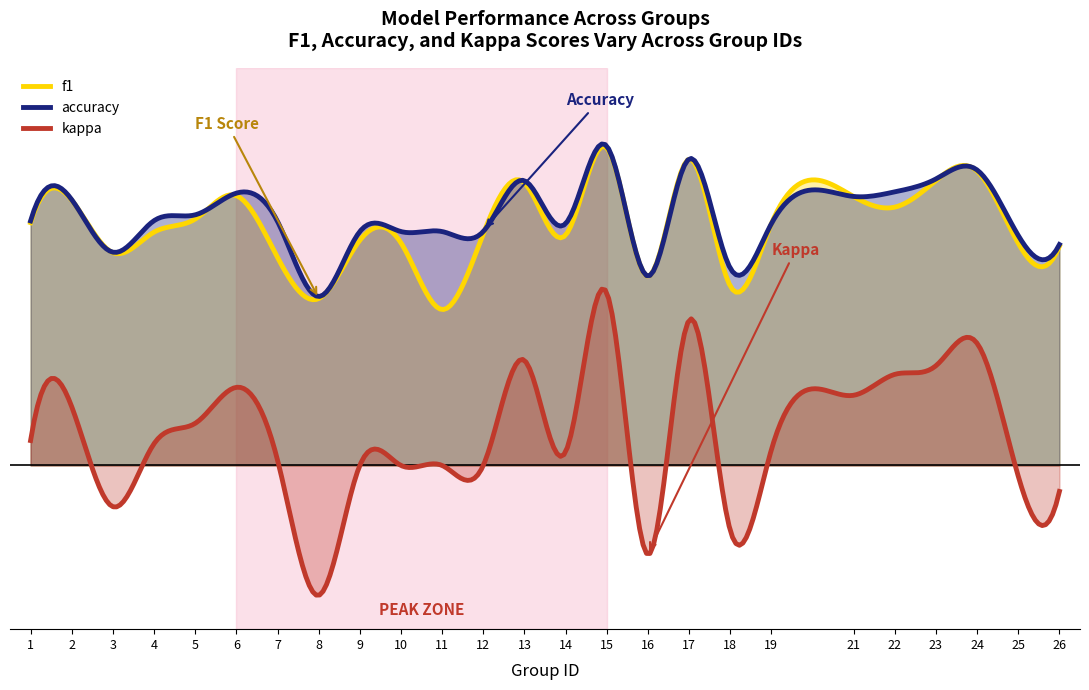

Reading right to left, extract all data points from this chart.

f1: 26=0.5	25=0.5	24=0.6	23=0.6	22=0.6	21=0.6	19=0.5	18=0.4	17=0.7	16=0.4	15=0.7	14=0.5	13=0.6	12=0.5	11=0.3	10=0.5	9=0.5	8=0.4	7=0.4	6=0.6	5=0.5	4=0.5	3=0.5	2=0.6	1=0.5
accuracy: 26=0.5	25=0.5	24=0.6	23=0.6	22=0.6	21=0.6	19=0.5	18=0.4	17=0.7	16=0.4	15=0.7	14=0.5	13=0.6	12=0.5	11=0.5	10=0.5	9=0.5	8=0.4	7=0.5	6=0.6	5=0.5	4=0.5	3=0.5	2=0.6	1=0.5
kappa: 26=-0.1	25=-0.0	24=0.3	23=0.2	22=0.2	21=0.2	19=0.0	18=-0.1	17=0.3	16=-0.2	15=0.4	14=0.0	13=0.2	12=0.0	11=0.0	10=0.0	9=0.0	8=-0.3	7=0.0	6=0.2	5=0.1	4=0.0	3=-0.1	2=0.1	1=0.1